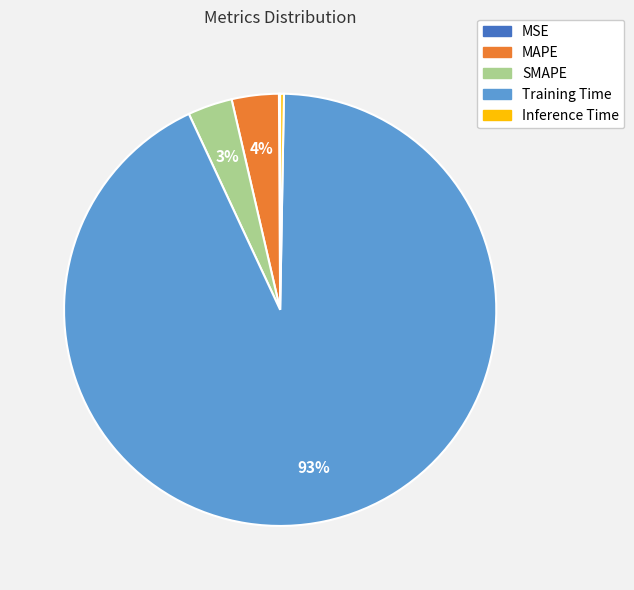

Does Training Time represent more than half of the total?

Yes